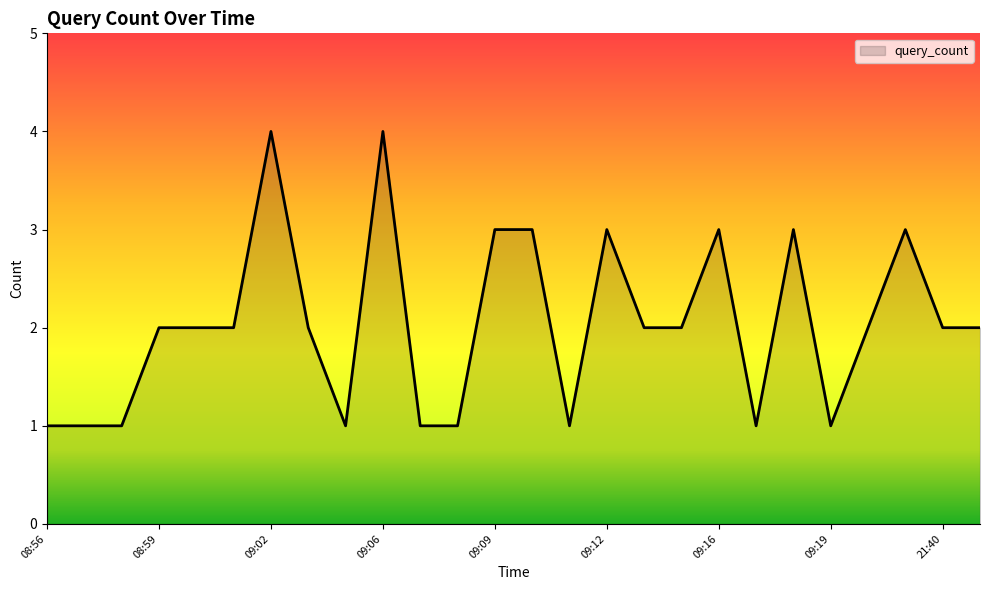

What is the minimum value shown in the chart?

1